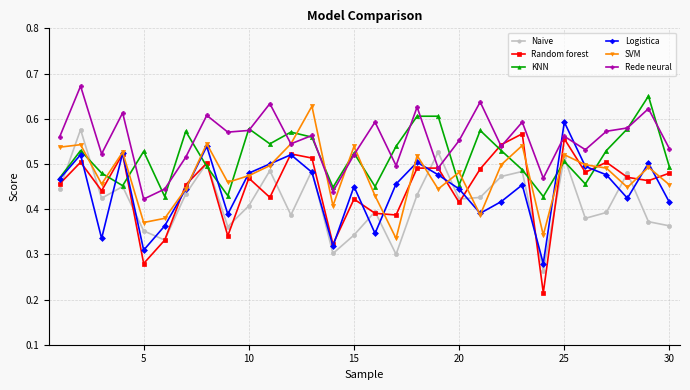

Count the SVM values in the range 0 to 1.

30